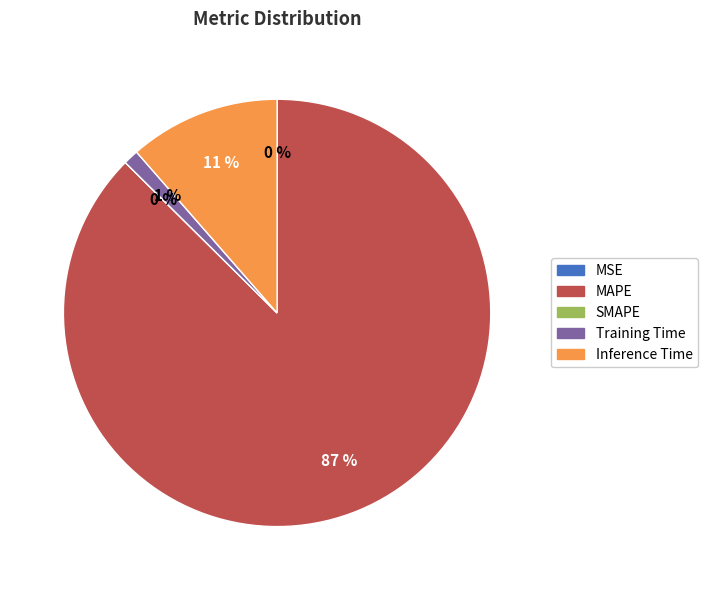

Is there any slice that represents more than half of the pie?

Yes